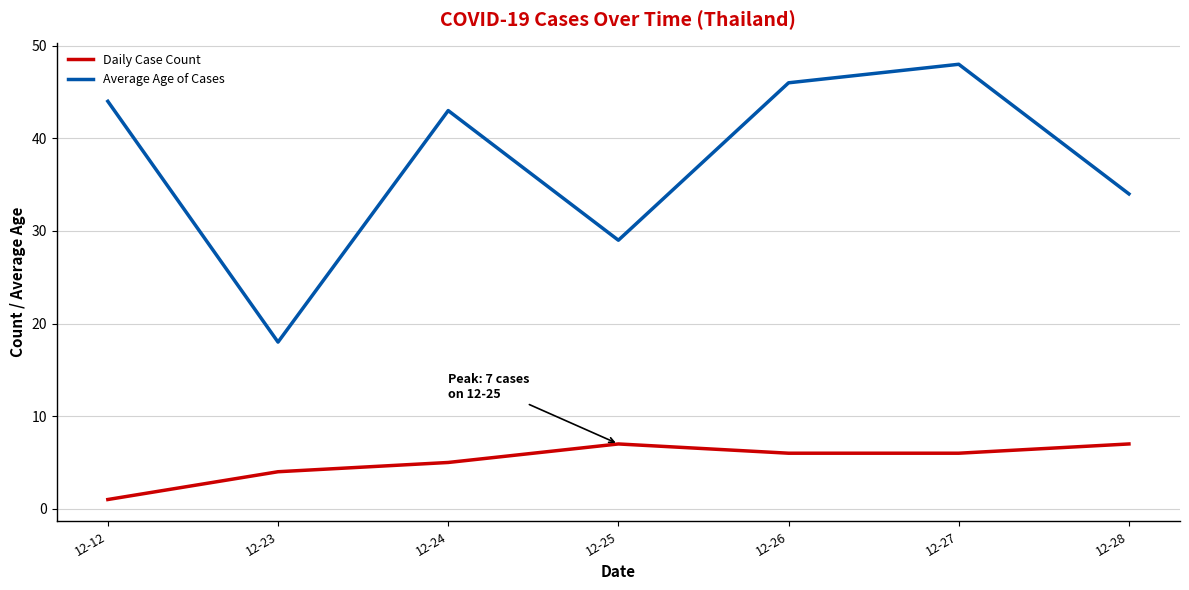

How many interior local peaks does the Average Age of Cases series have?

2